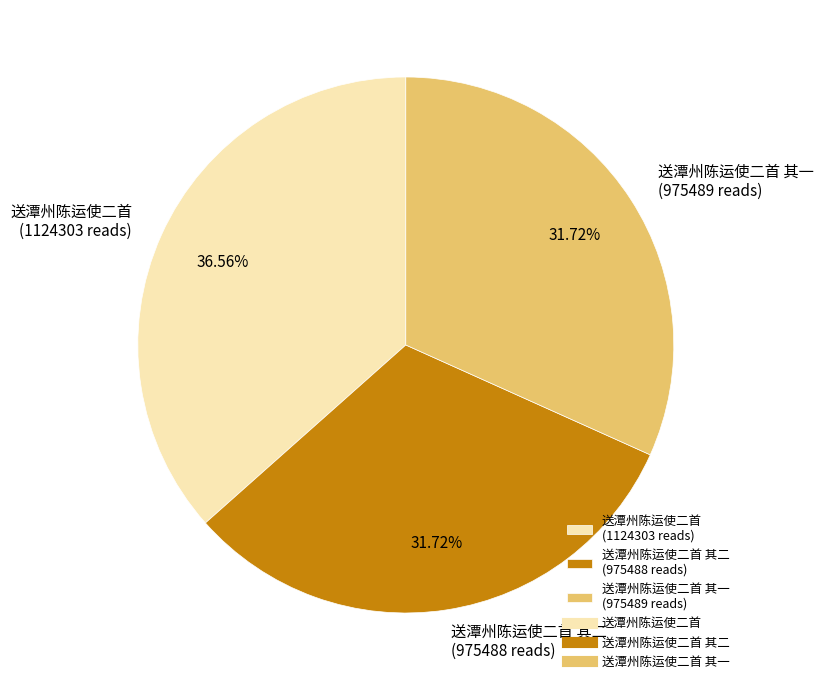

Do 送潭州陈运使二首 其一 (975489 reads) and 送潭州陈运使二首 (1124303 reads) together represent more than half of the pie?

Yes